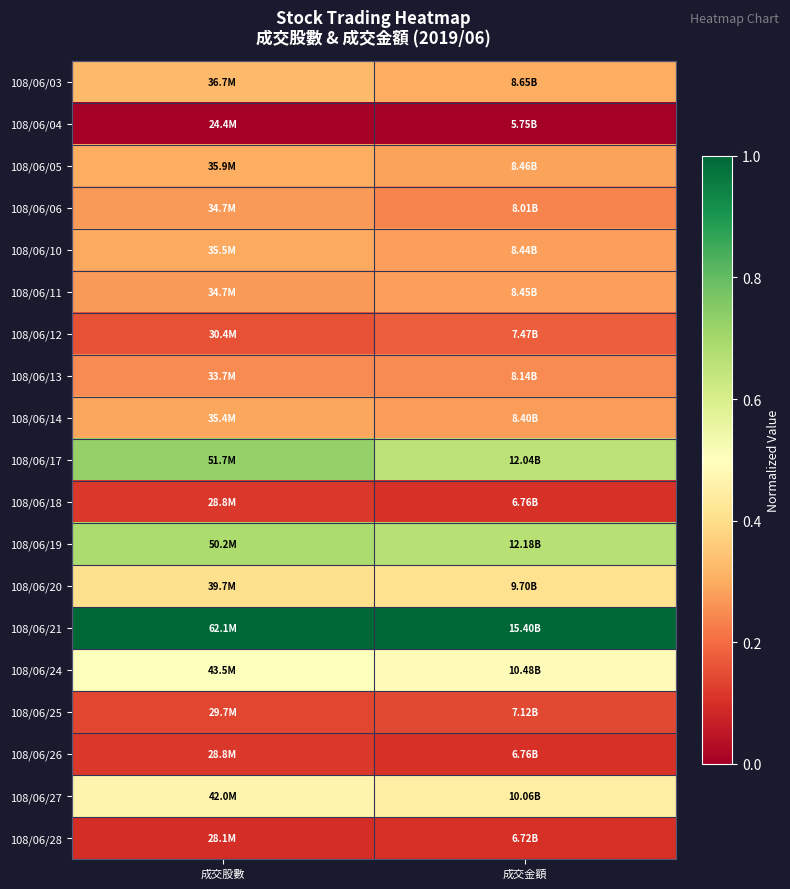

Which has a higher value, 成交股數 or 成交金額?

成交股數